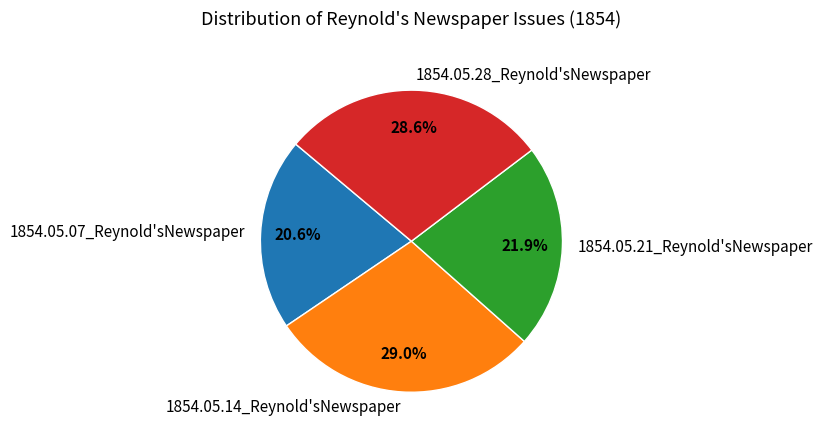

To the nearest percent, what is the difference between the largest and smallest slice percentages?

8%